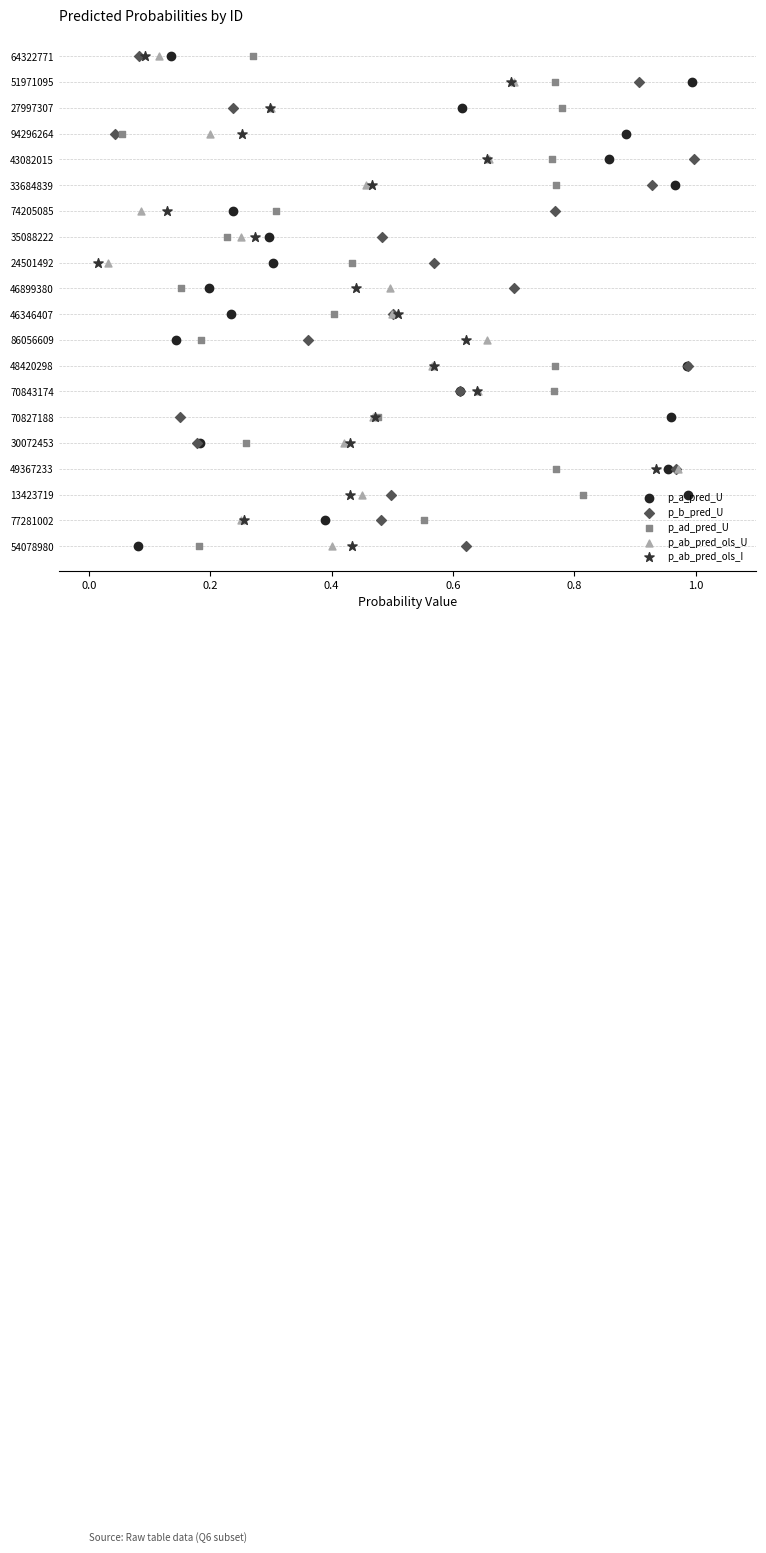

What are all the series names shown in the legend?

p_a_pred_U, p_b_pred_U, p_ad_pred_U, p_ab_pred_ols_U, p_ab_pred_ols_I